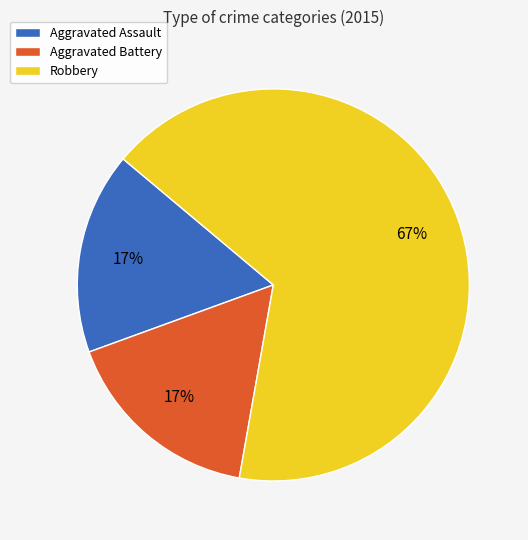

Is it true that Robbery is 67% of the pie?

True